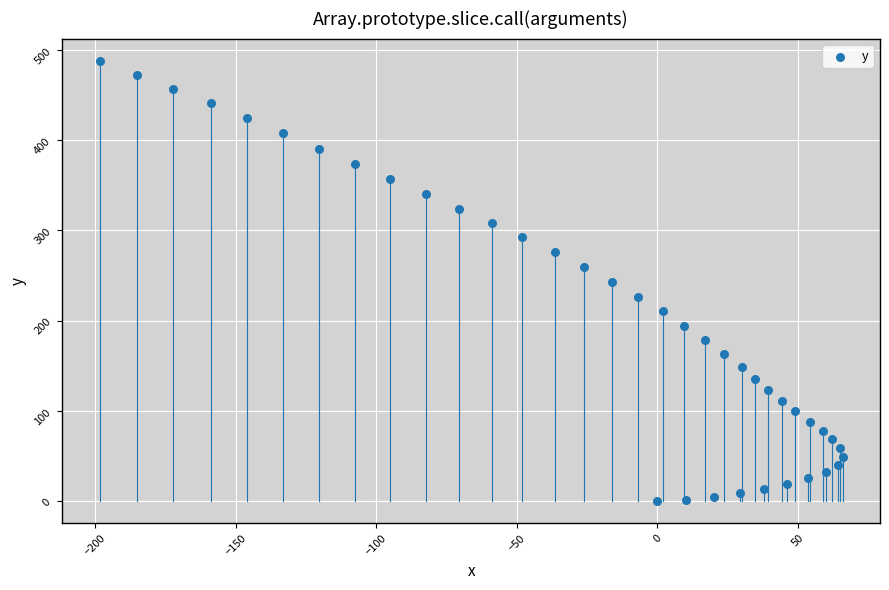

What is the range of Y values (max minus min)?

488.1